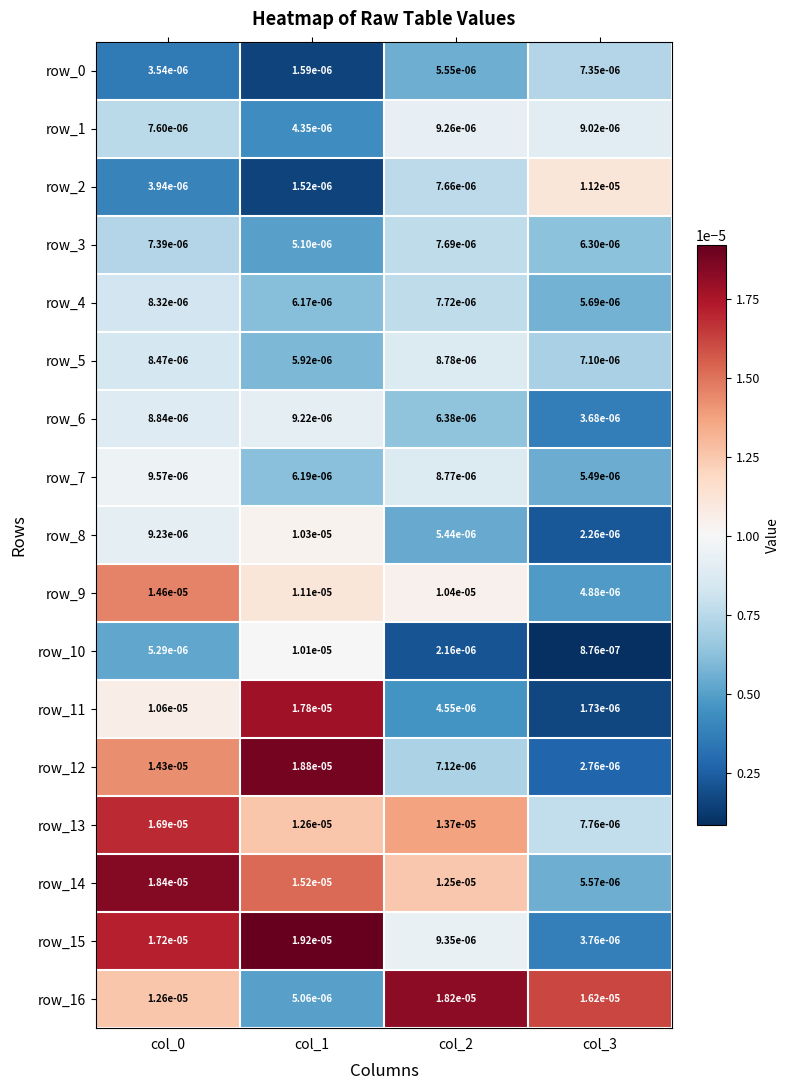

Is the value of row_11 at col_2 greater than the value of row_6 at col_2?

No